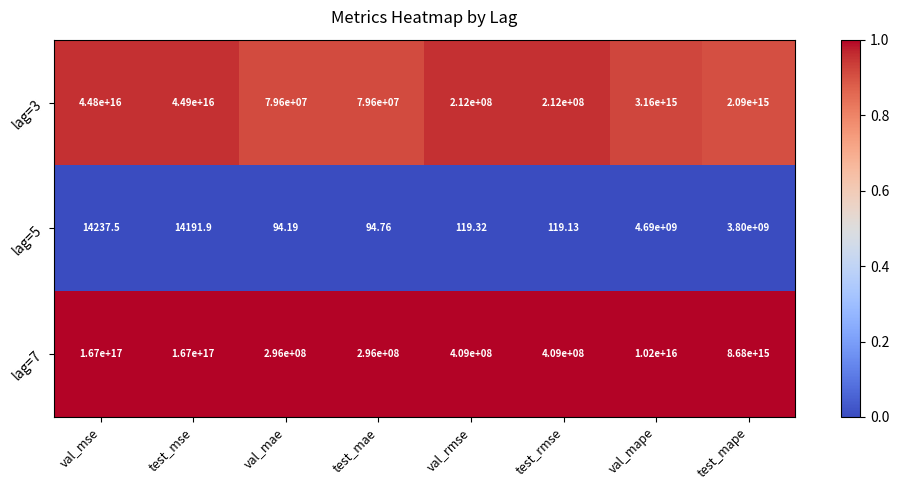

Where is lag=7 nearest to the value 83500000148000000?

val_mape